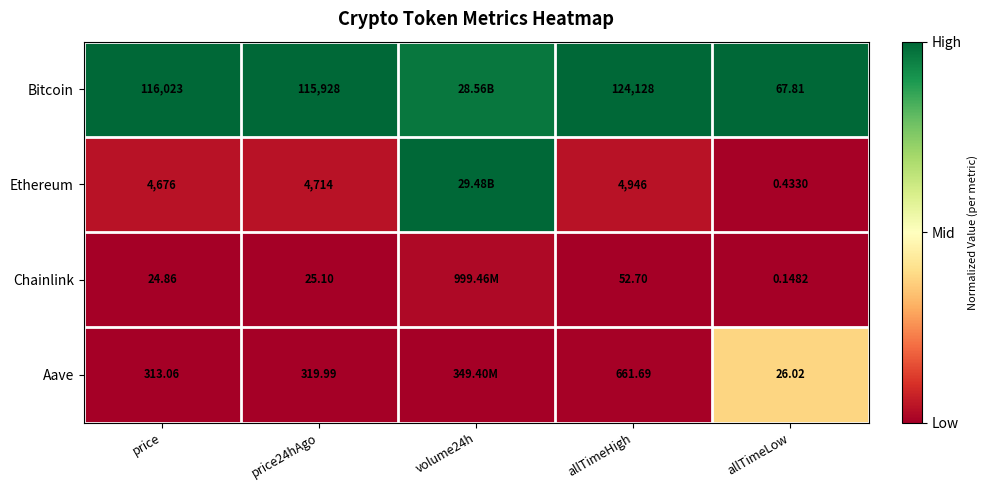

At allTimeHigh, list the series in order from smallest to largest.

Chainlink, Aave, Ethereum, Bitcoin